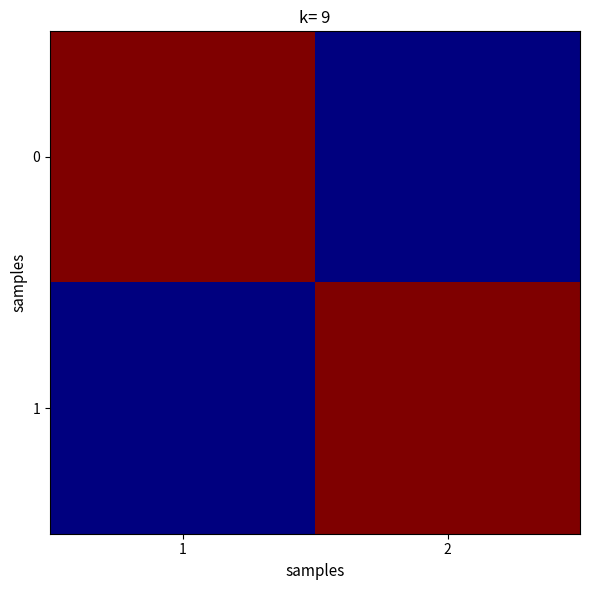

Which category has the lowest value across all series?

2